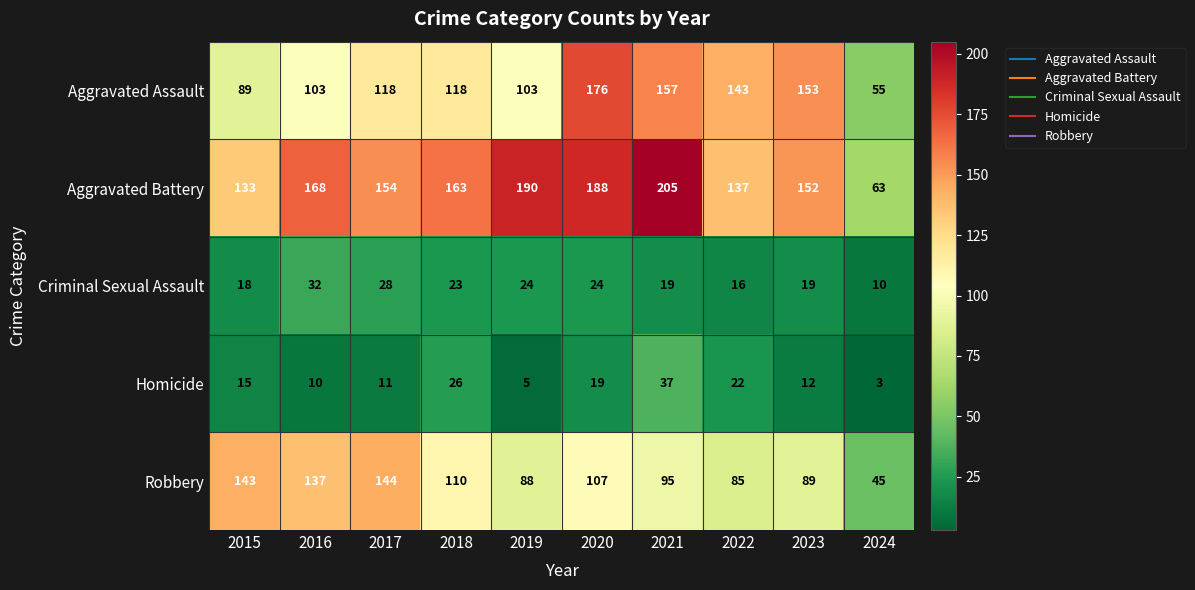

At 2020, list the series in order from largest to smallest.

Aggravated Battery, Aggravated Assault, Robbery, Criminal Sexual Assault, Homicide